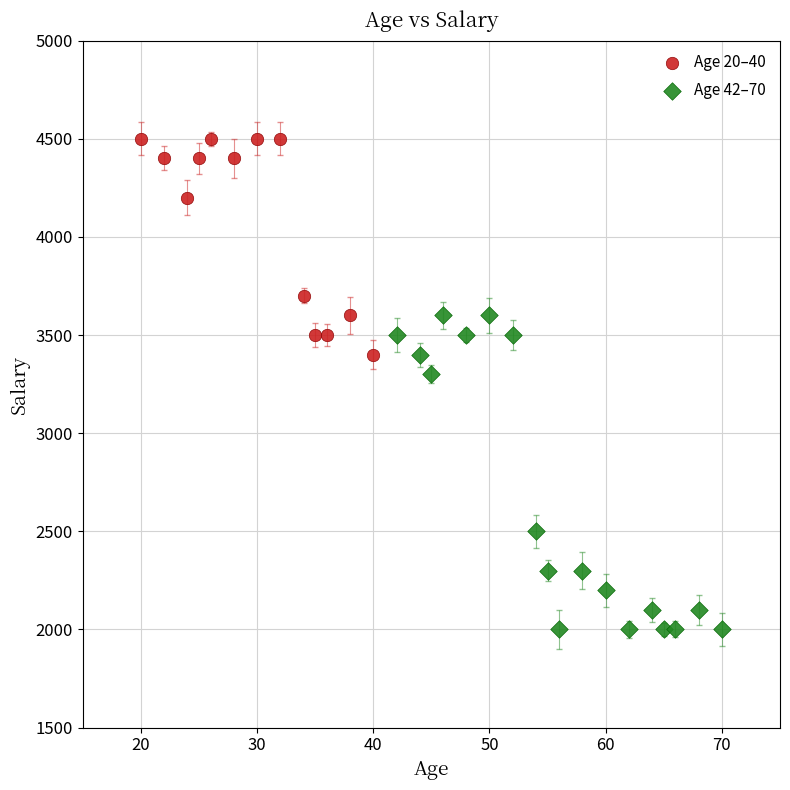

Which series has the largest Y range (max minus min)?

Age 42–70